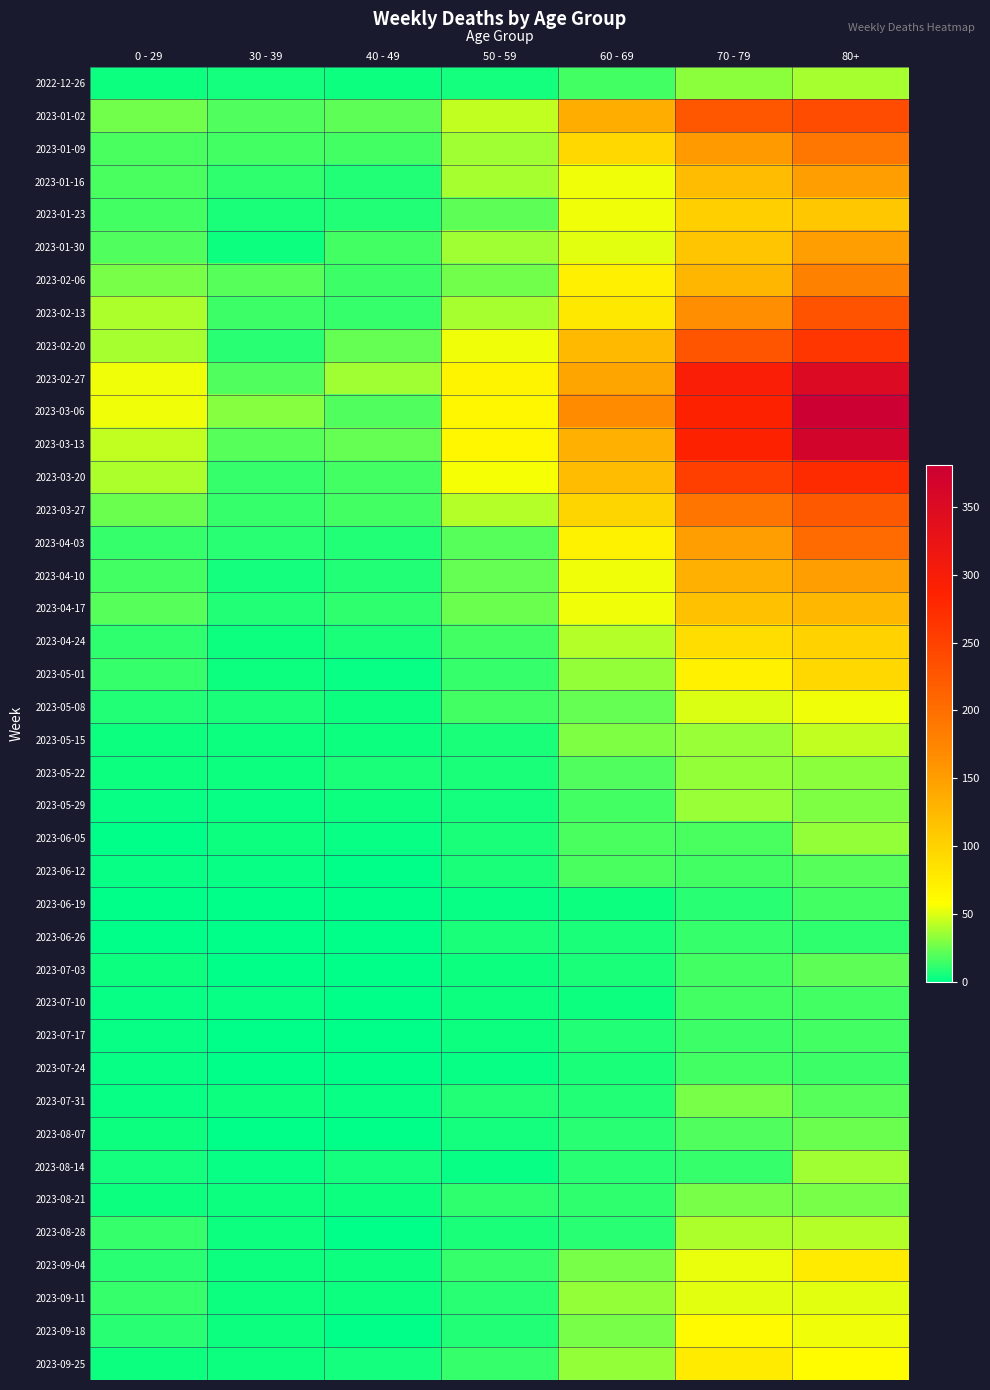

Which series has the largest total across all categories?

2023-03-06